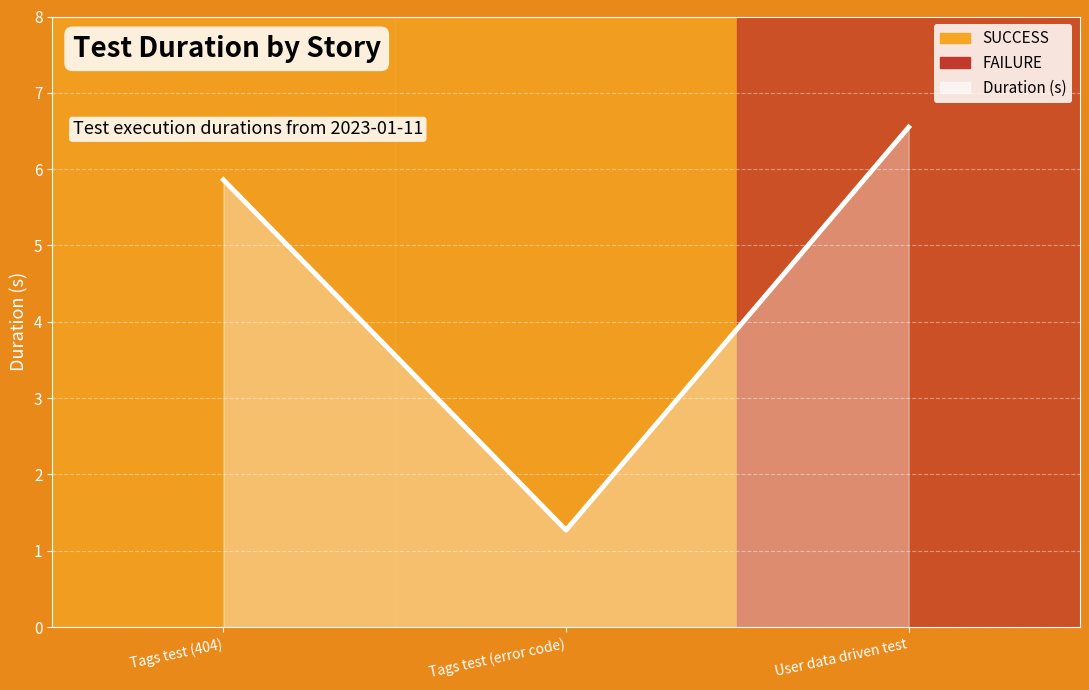

Which has a higher value, Tags test (error code) or User data driven test?

User data driven test